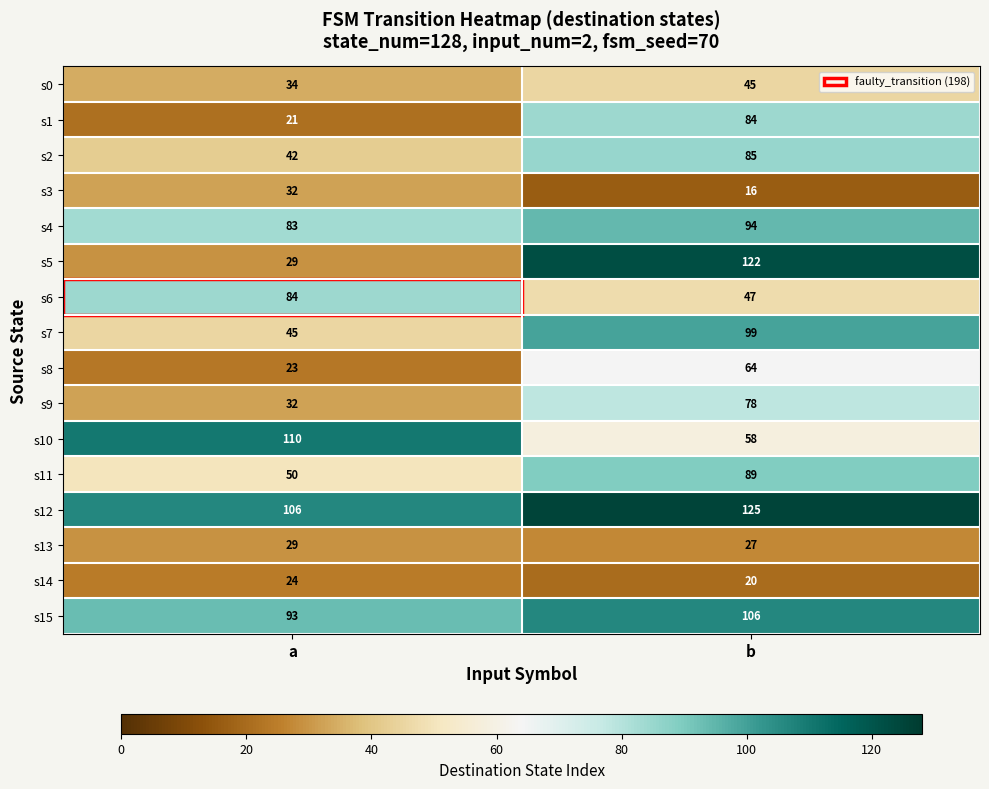

At which label is s11 closest to 69?

a